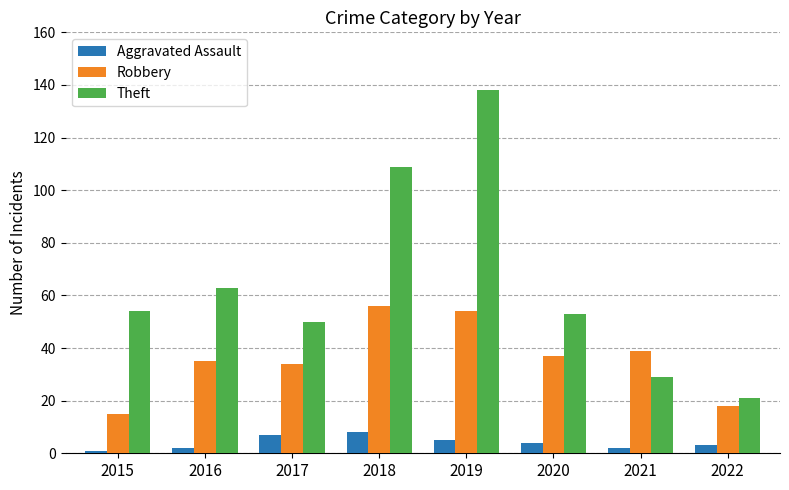

What are all the series names shown in the legend?

Aggravated Assault, Robbery, Theft